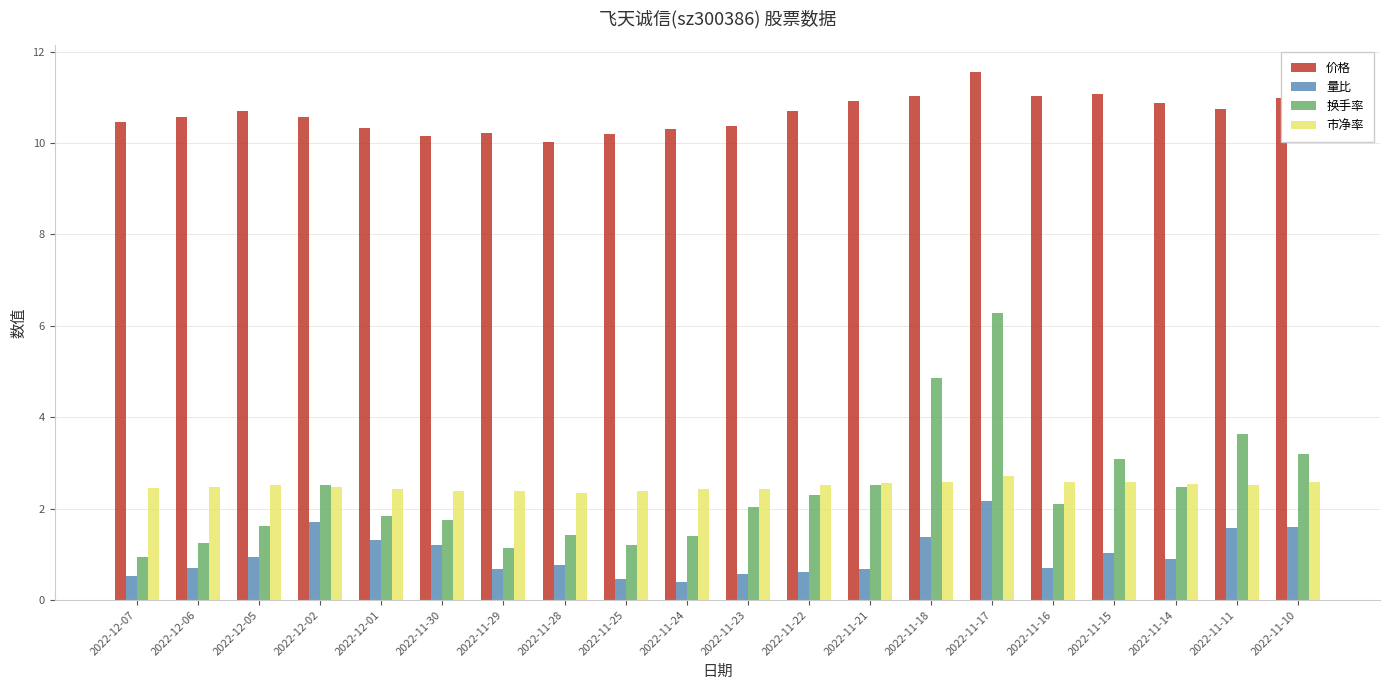

The 市净率 series shows 2.5 at 2022-12-07. True or false?

True